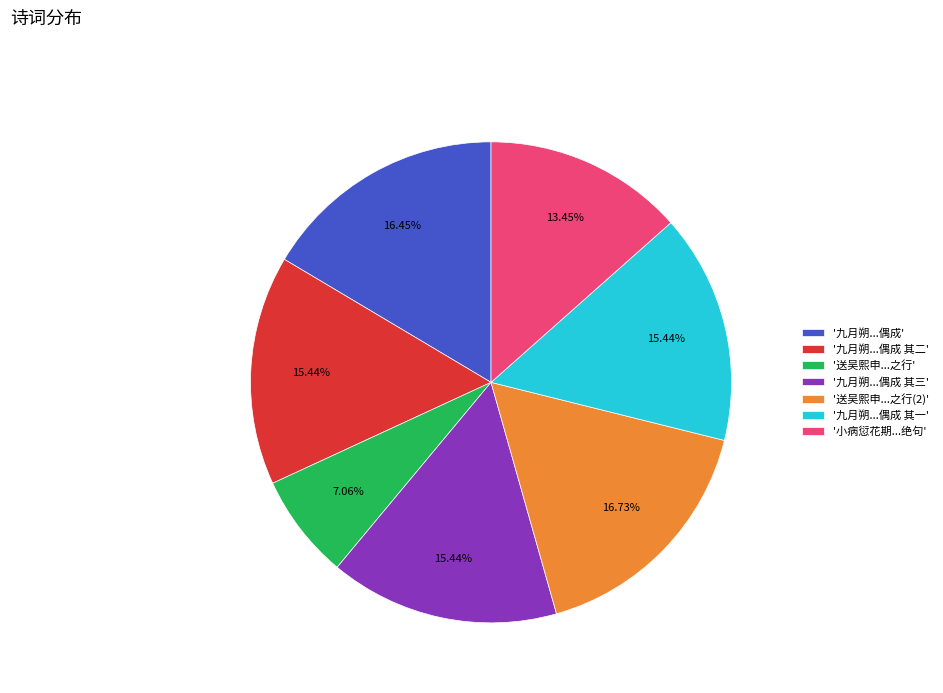

How many segments does this pie chart have?

7